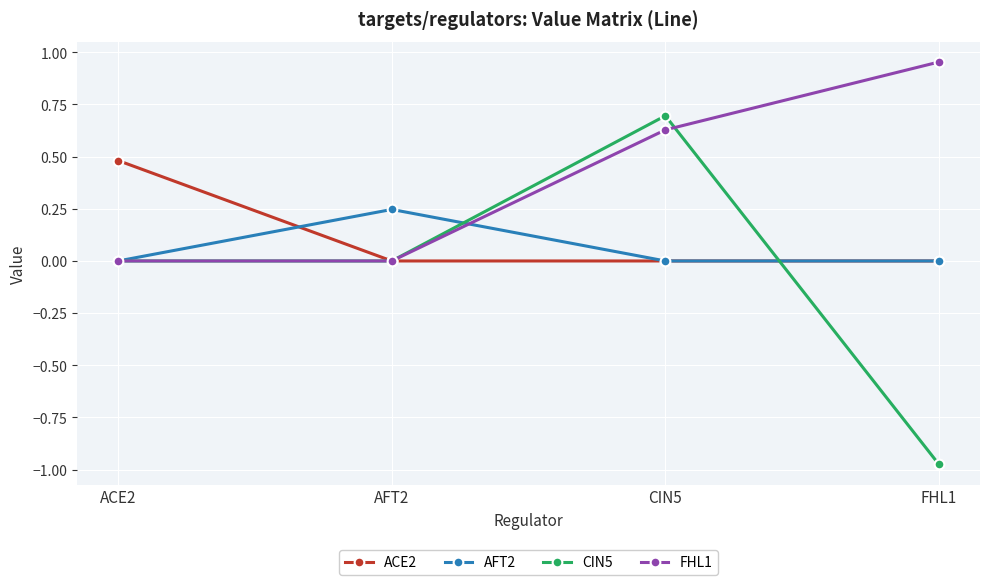

Which category has the highest value in the AFT2 series?

AFT2